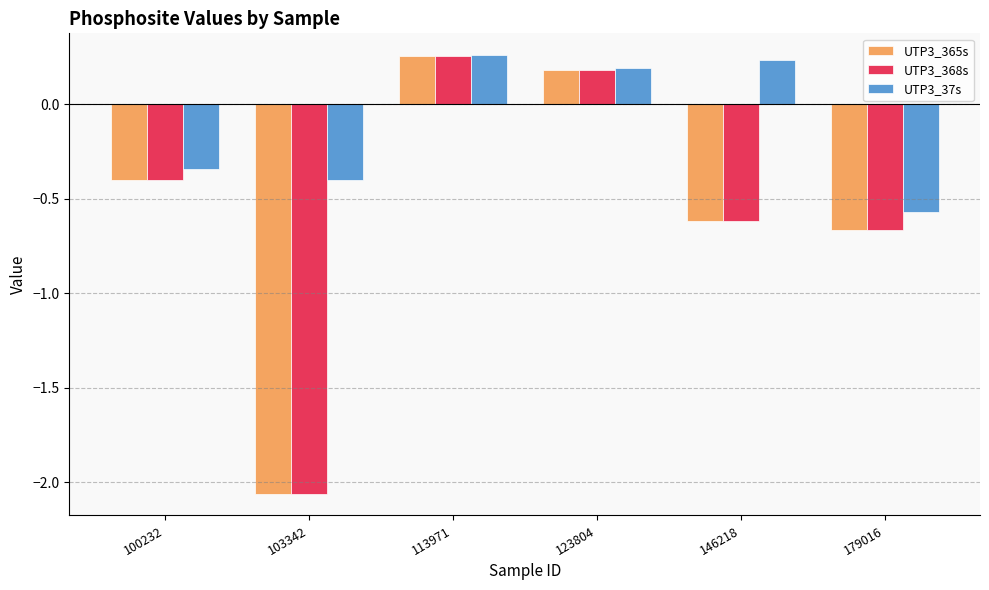

What is the difference between the highest and lowest values at 103342?

1.7